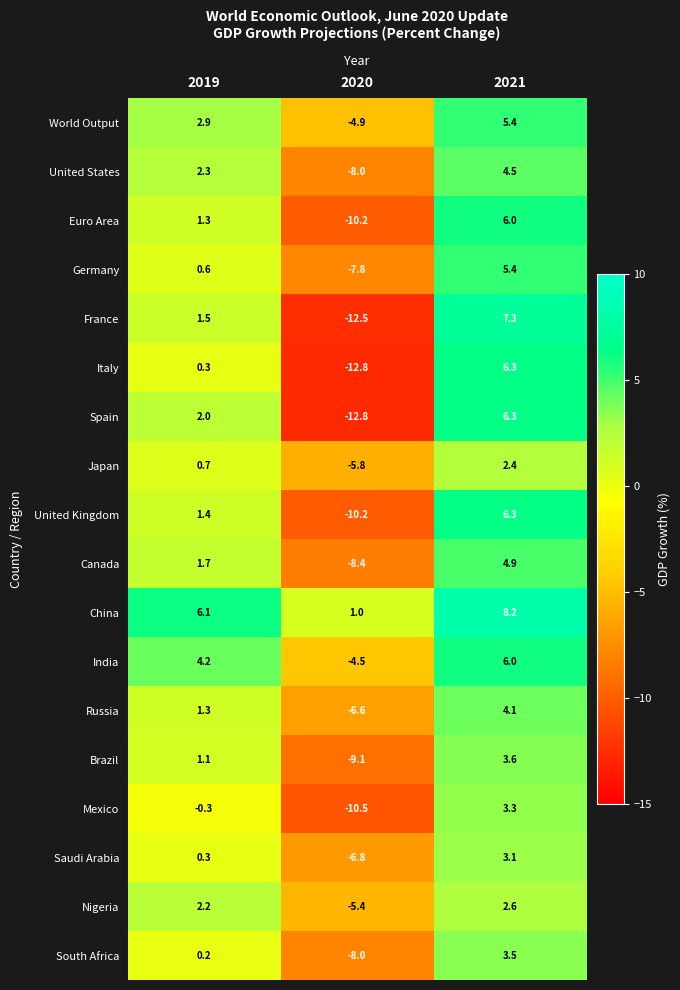

List the labels in order of India value, smallest first.

2020, 2019, 2021